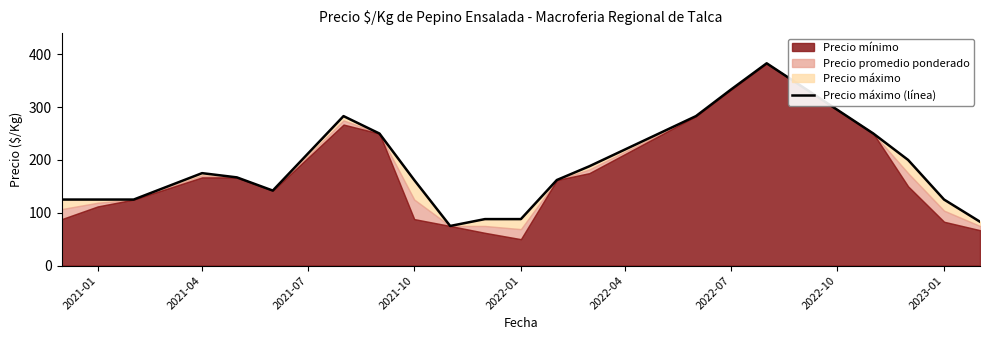

What is the sum of all values?

3812